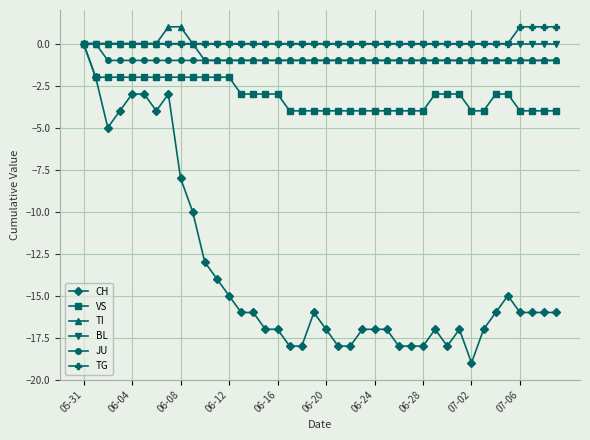

Which series has the widest spread of values?

CH